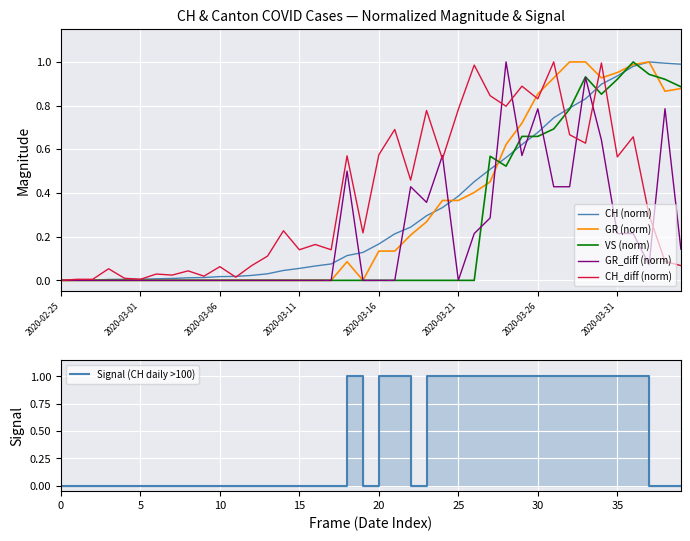

At which category is the sum across all series the highest?

33